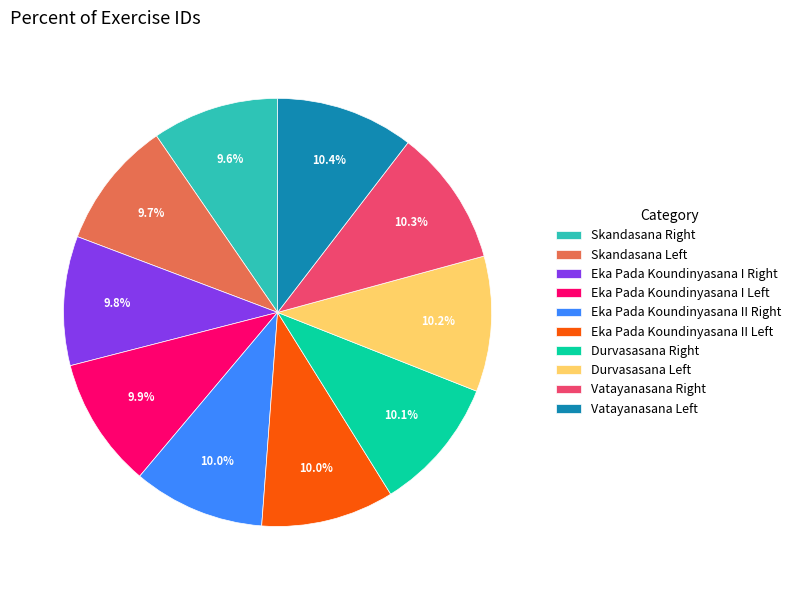

To the nearest percent, what is the difference between the largest and smallest slice percentages?

1%